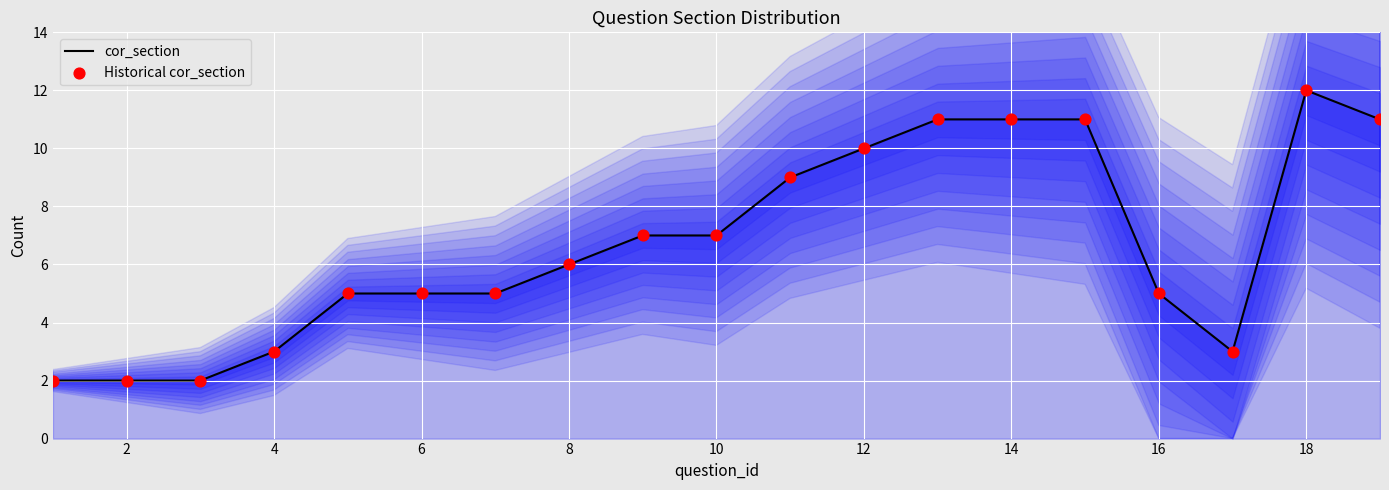

Which series contains the lowest Y value?

cor_section